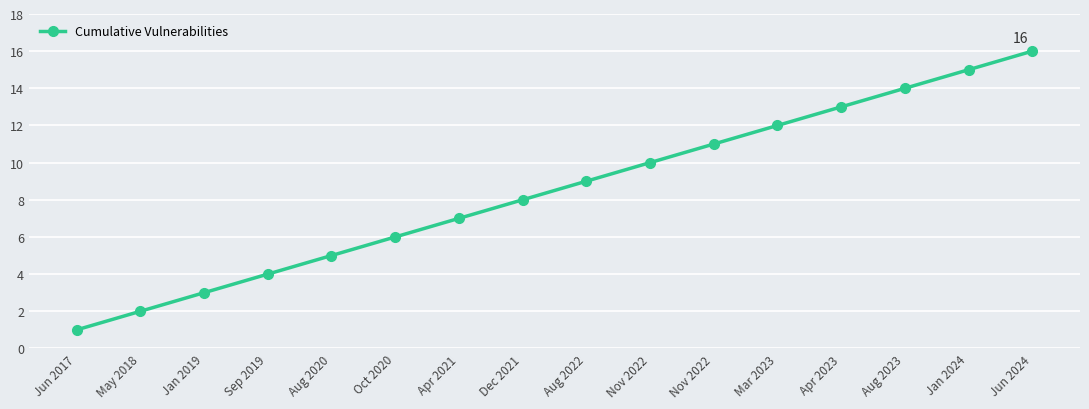

What is the label of the 9th point from the left?

Aug 2022